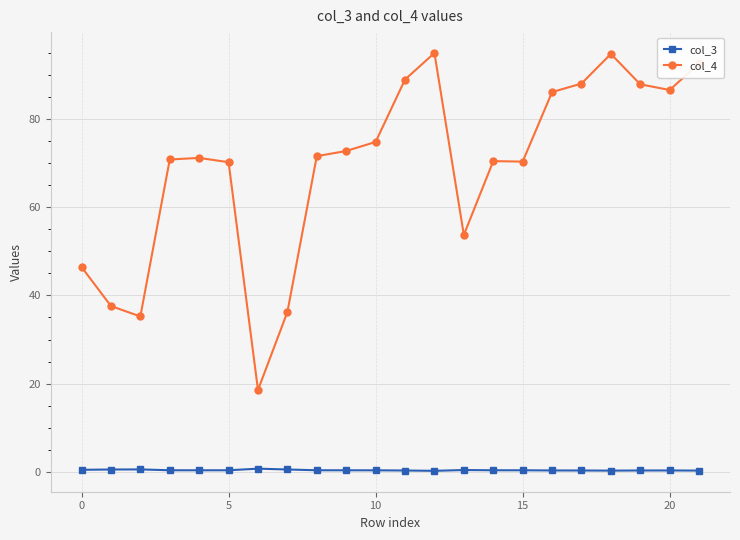

True or false: col_3 has more than 1 points higher than both neighbors.

True